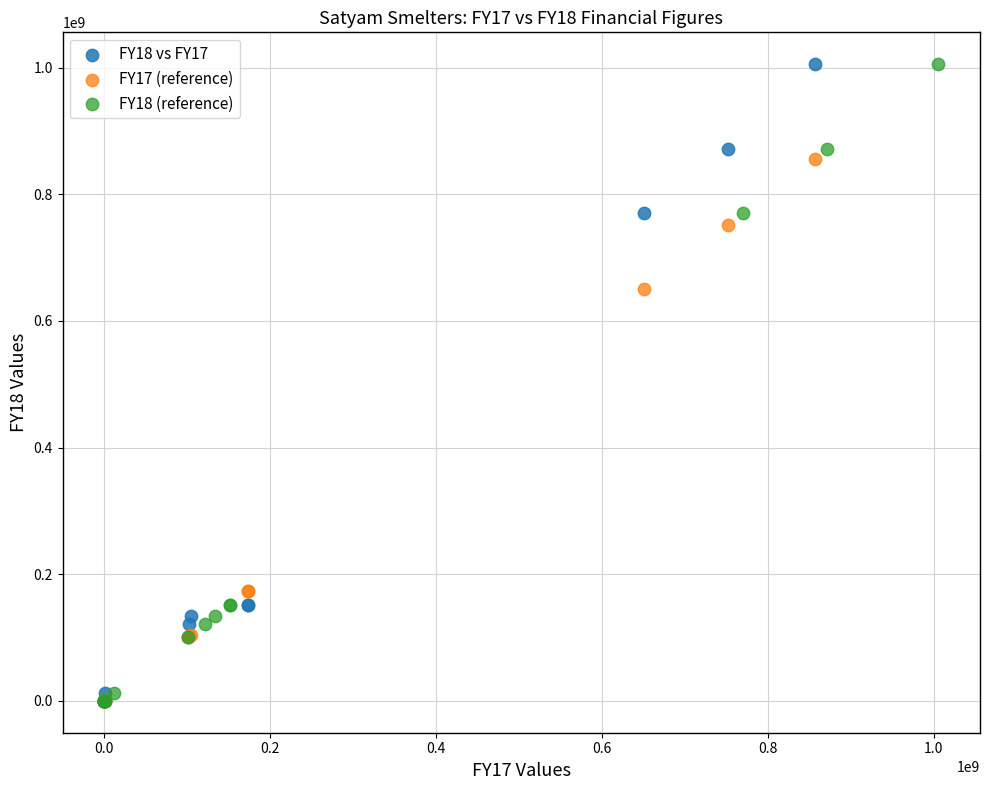

What are all the series names shown in the legend?

FY18 vs FY17, FY17 (reference), FY18 (reference)